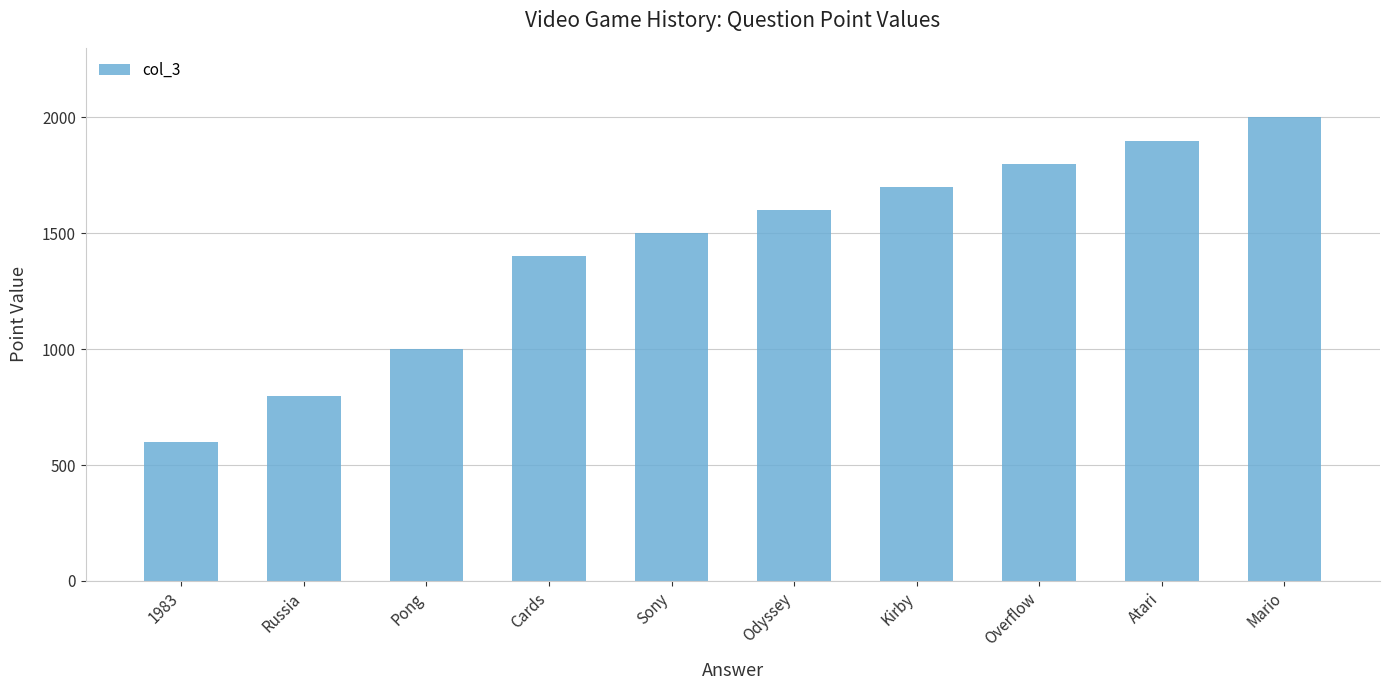

Approximately how many times larger is the value at Atari compared to Sony?

1.3